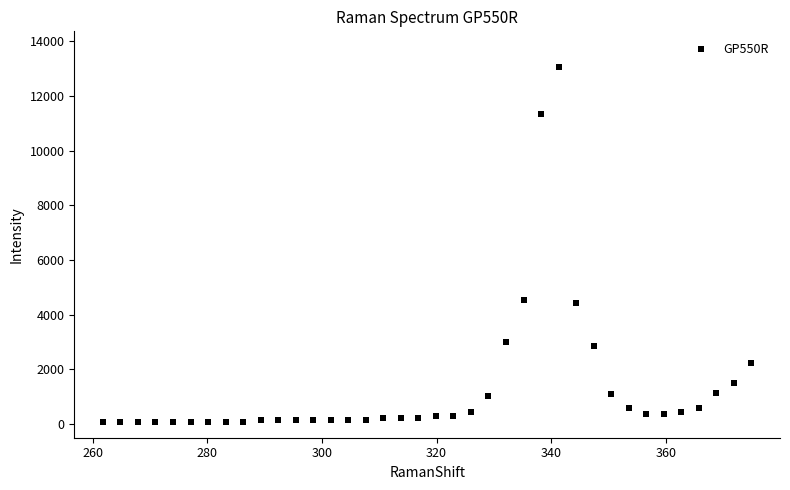

What is the range of Y values (max minus min)?

12968.5